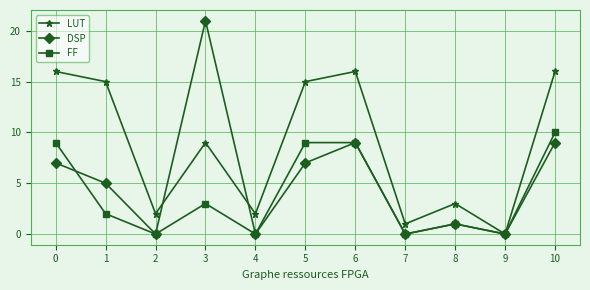

The LUT series shows 16 at 10. True or false?

True